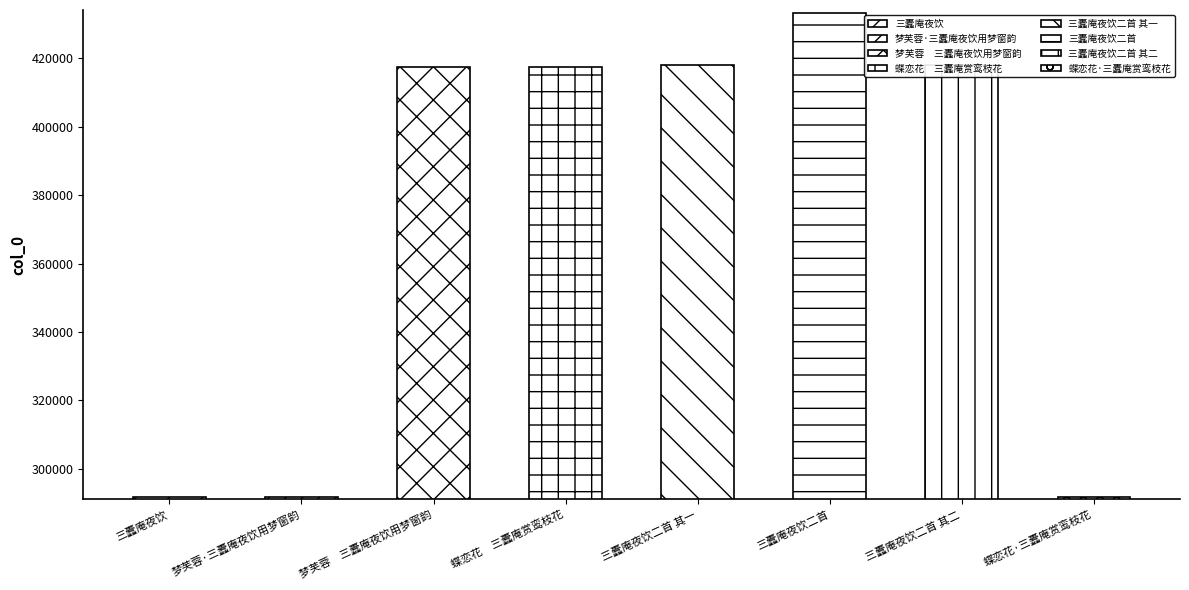

Reading right to left, list all the values displayed in this chart.

291900	418108	433243	418107	417405	417484	291685	291760